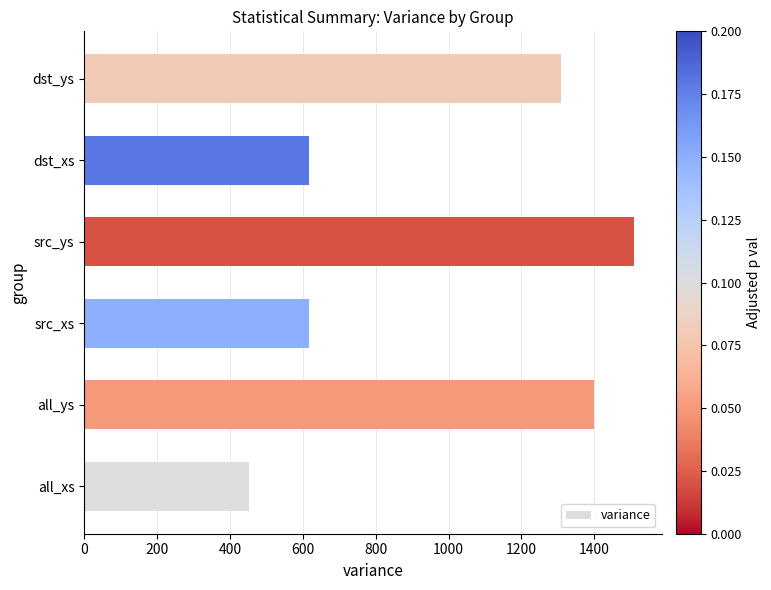

How many values exceed 1308?

3